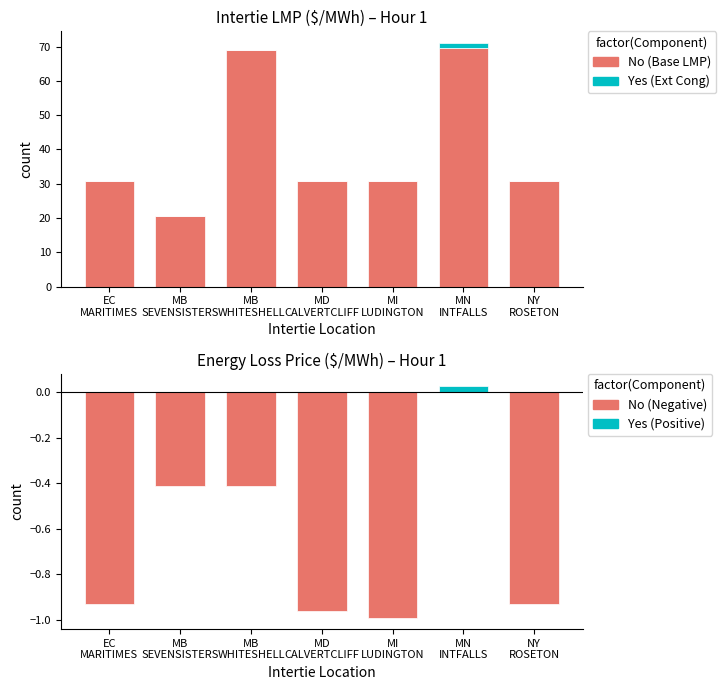

List the series in order of their peak value, highest first.

Yes, No